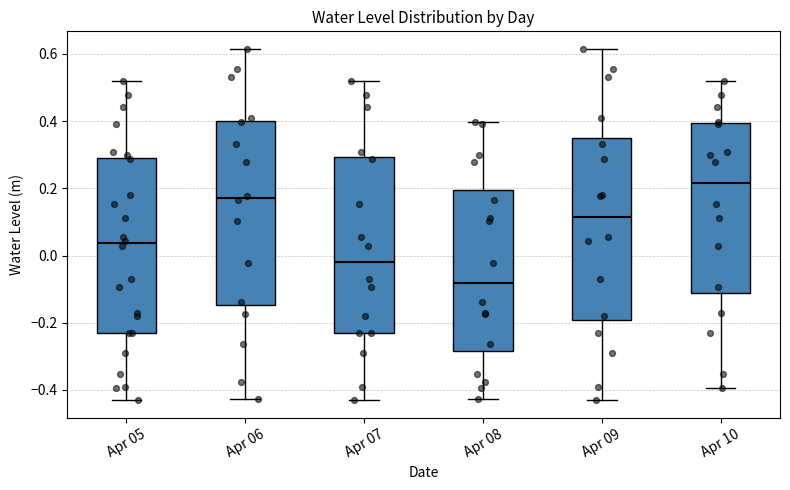

Where does the lower whisker of the box for Apr 08 end on the y-axis? The values are not printed on the chart, so give them approximately, as read against the axis.

-0.42